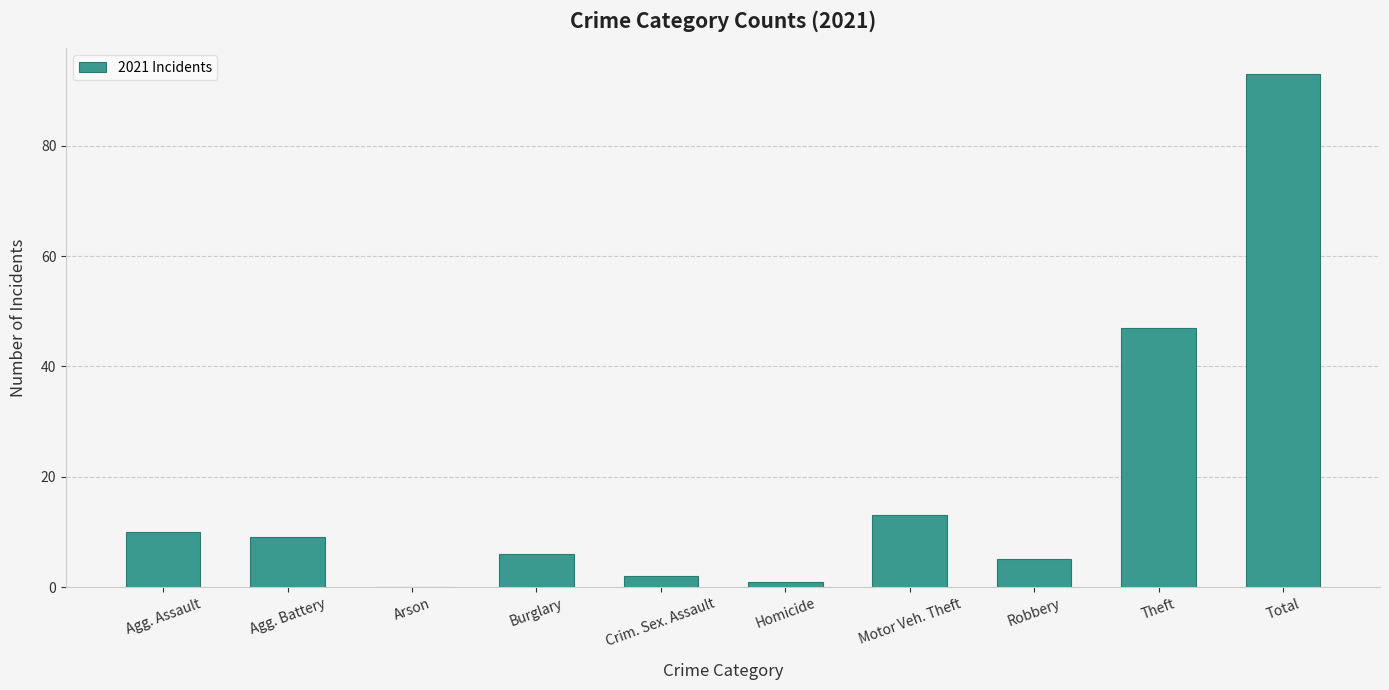

The value at Motor Veh. Theft is 13. True or false?

True